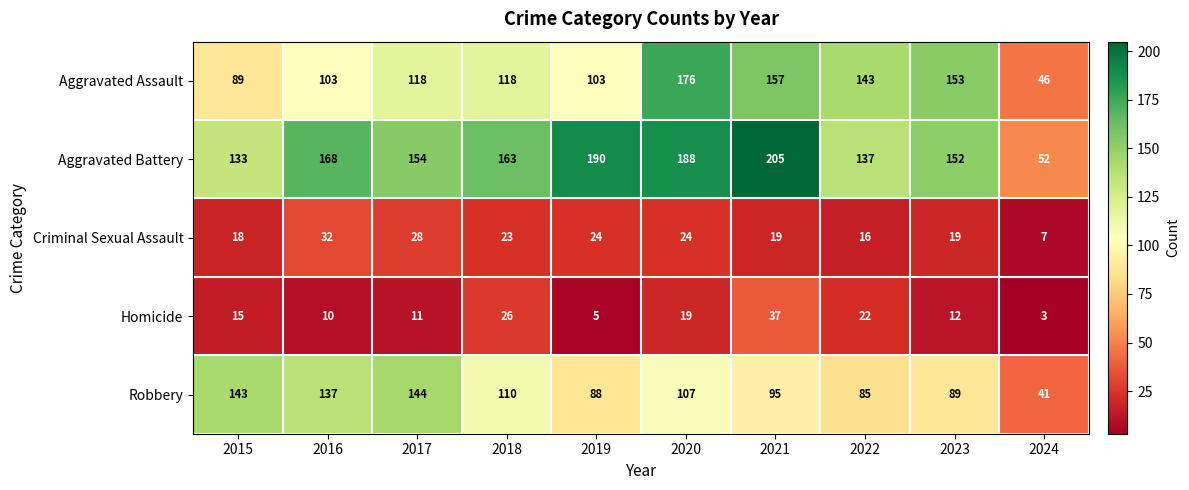

What is the smallest value displayed?

3